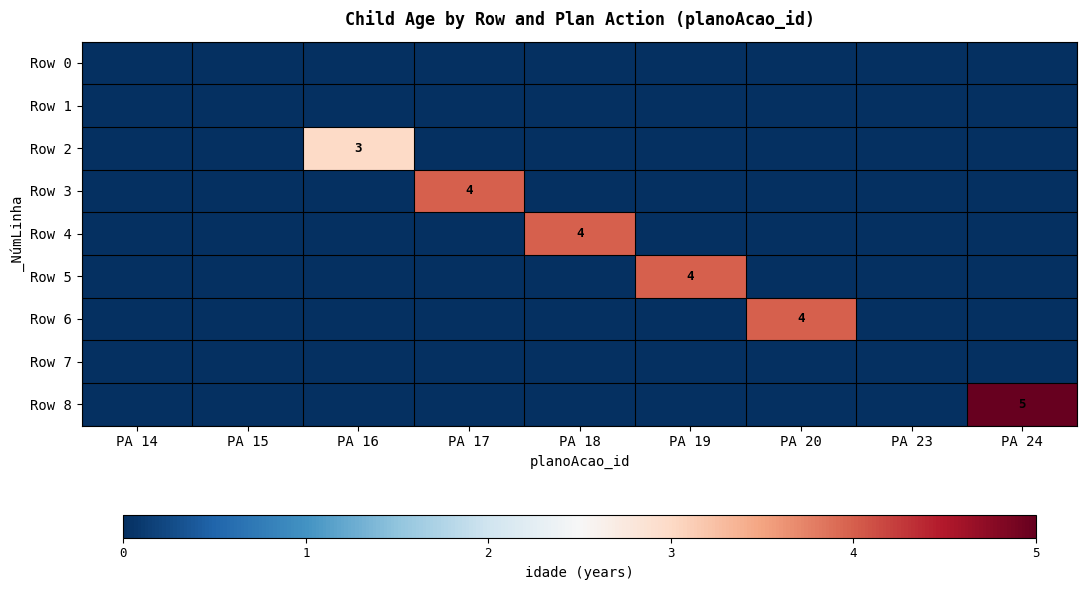

Is it true that Row 2 equals 1 at PA 16?

False